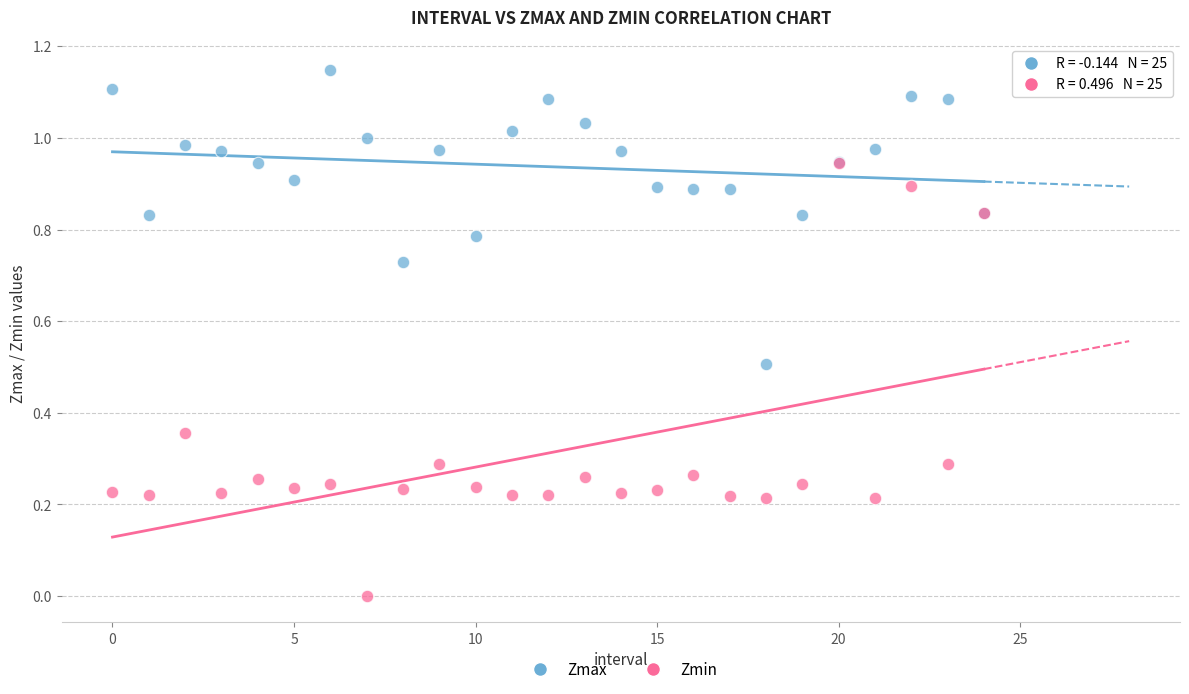

Which series reaches the maximum Y coordinate?

Zmax